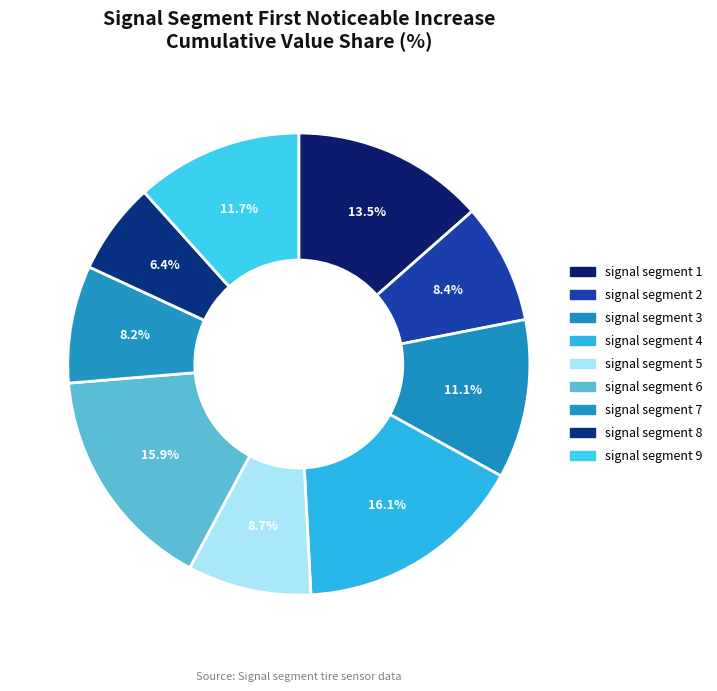

True or false: signal segment 4 accounts for 1% of the total.

False